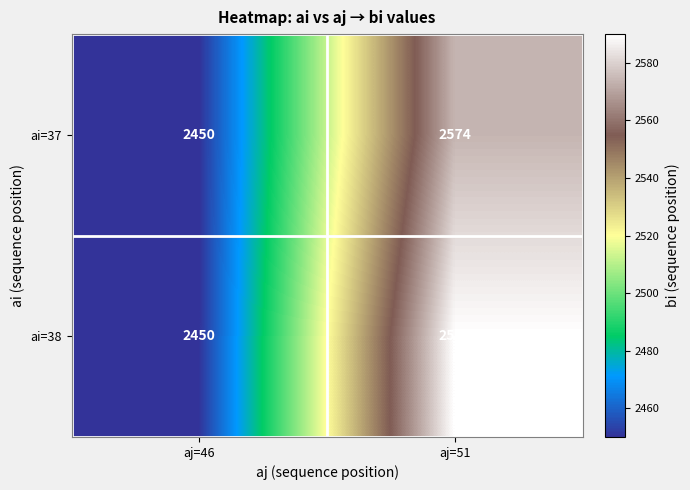

At which category is the sum across all series the highest?

aj=51